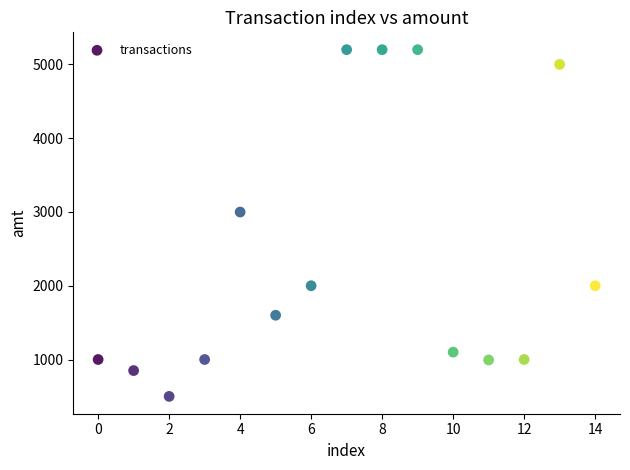

What Y value in the scatter plot is closest to 2850?

2999